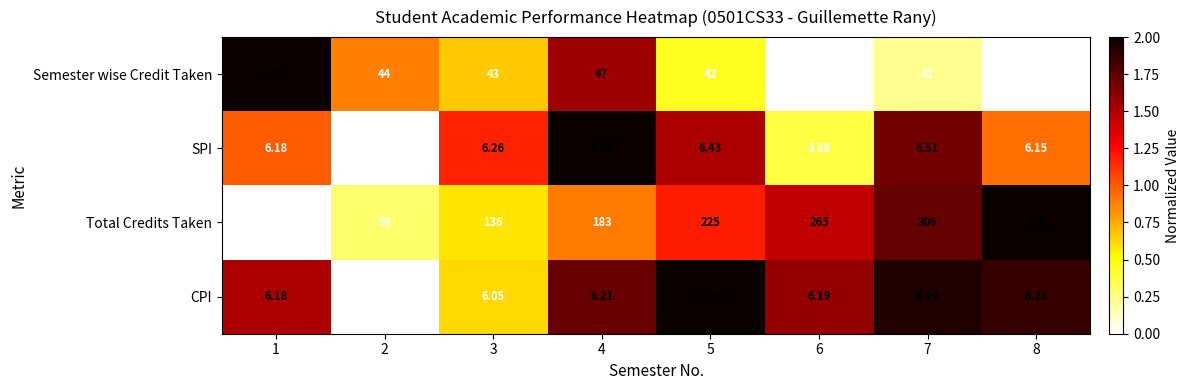

Which series changed the most between 1 and 4?

Total Credits Taken